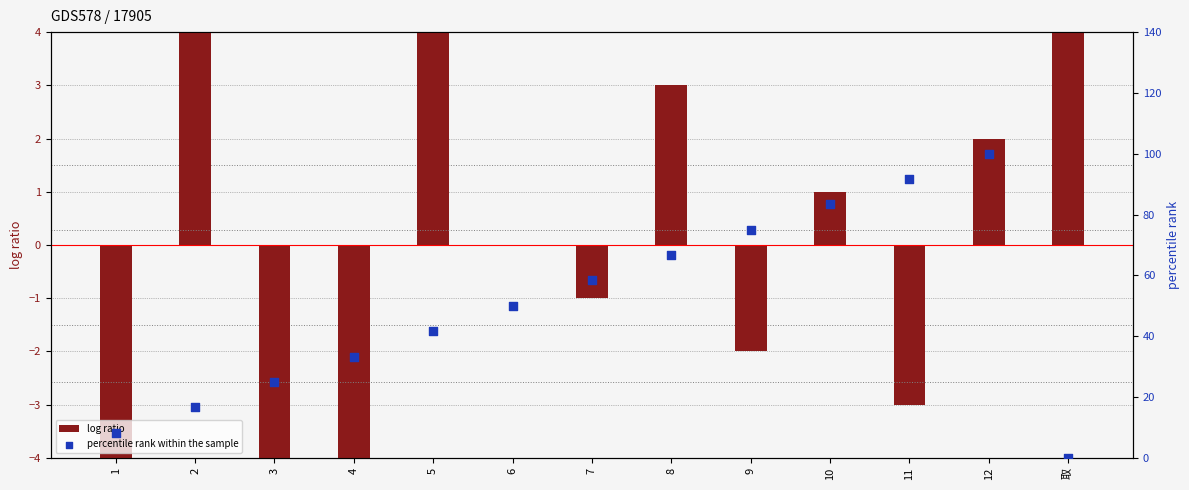

Which series contains the lowest Y value?

log ratio